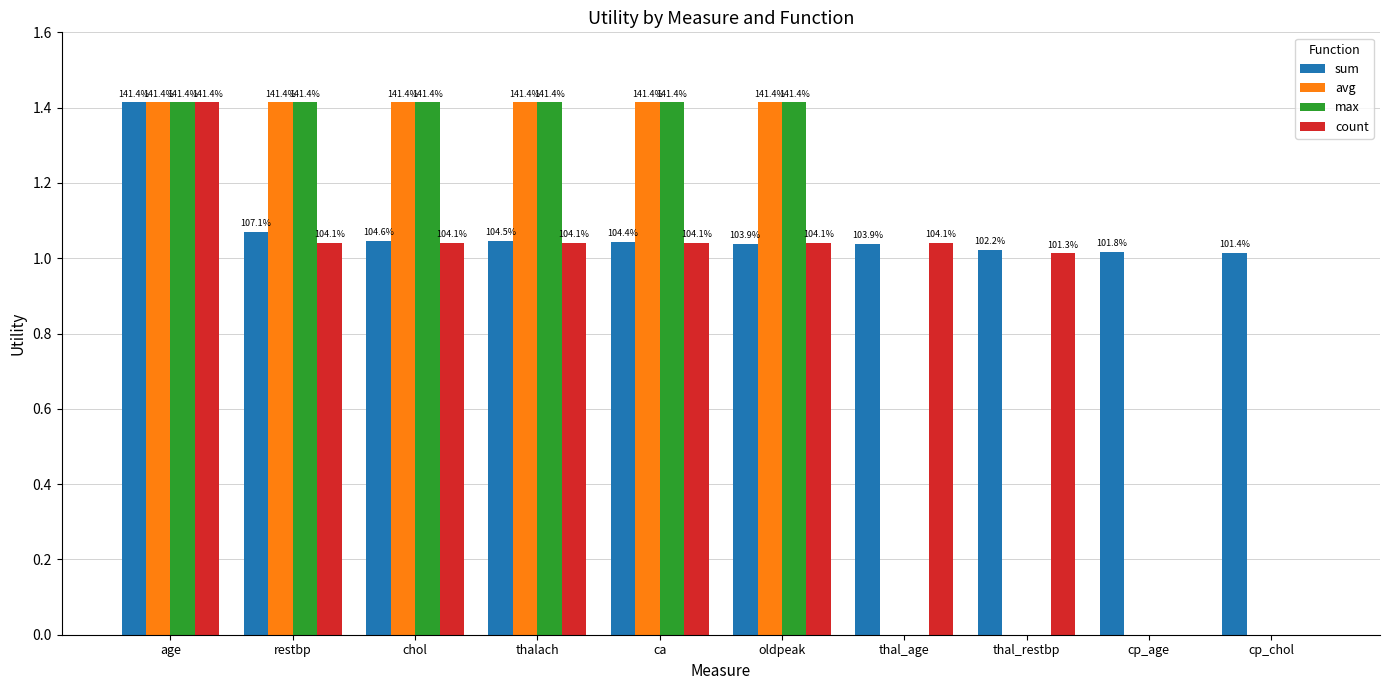

What is the lowest value of the sum series?

1.0